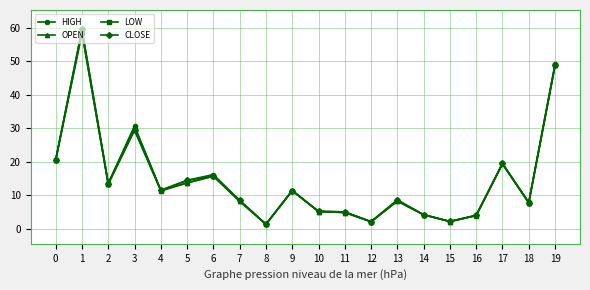

The value of OPEN at 2 is 8.4. True or false?

False